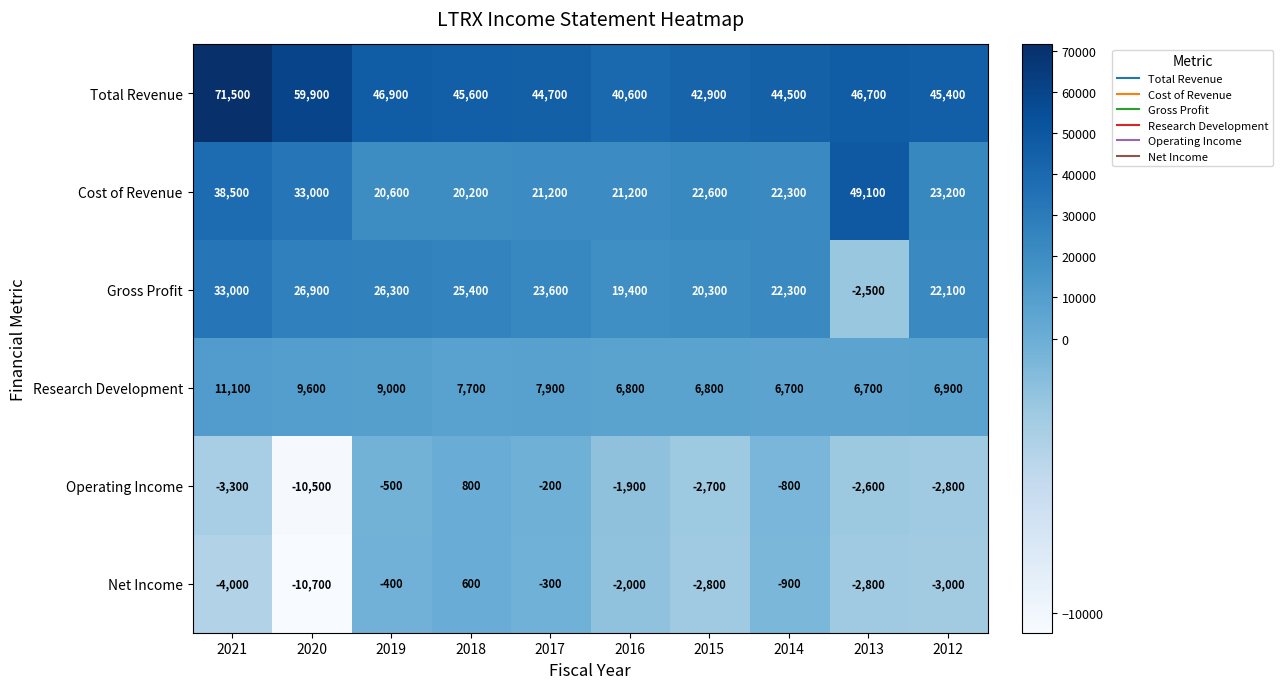

Rank the series at 2016 from lowest to highest value.

Net Income, Operating Income, Research Development, Gross Profit, Cost of Revenue, Total Revenue